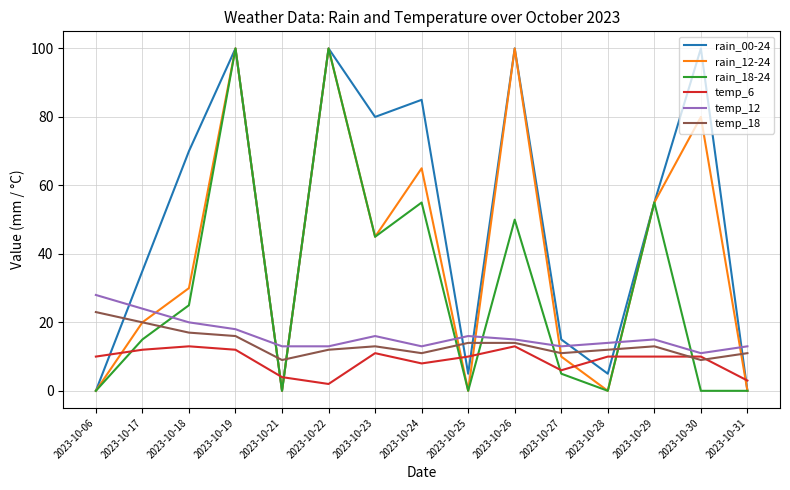

What is the average value of the temp_6 series?

9